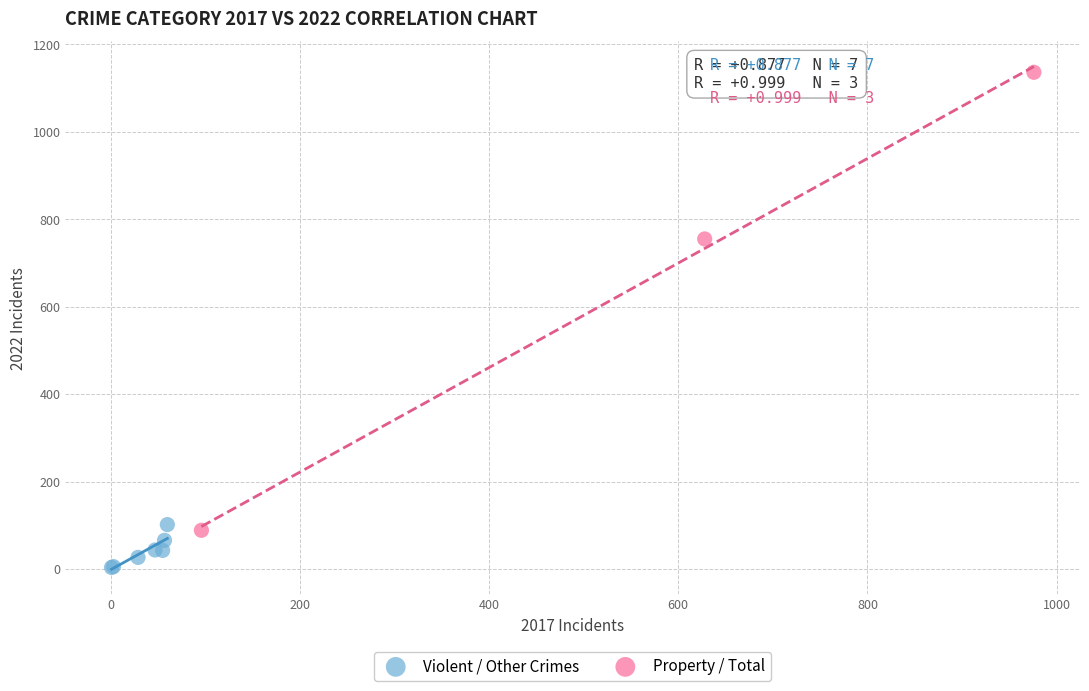

Which series contains the lowest Y value?

Violent / Other Crimes